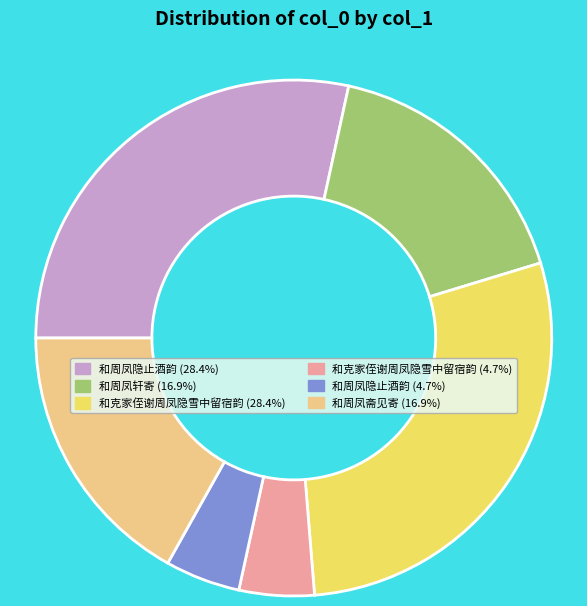

Is the sum of 和周凤斋见寄 (16.9%) and 和周凤隐止酒韵 (28.4%) greater than half?

No